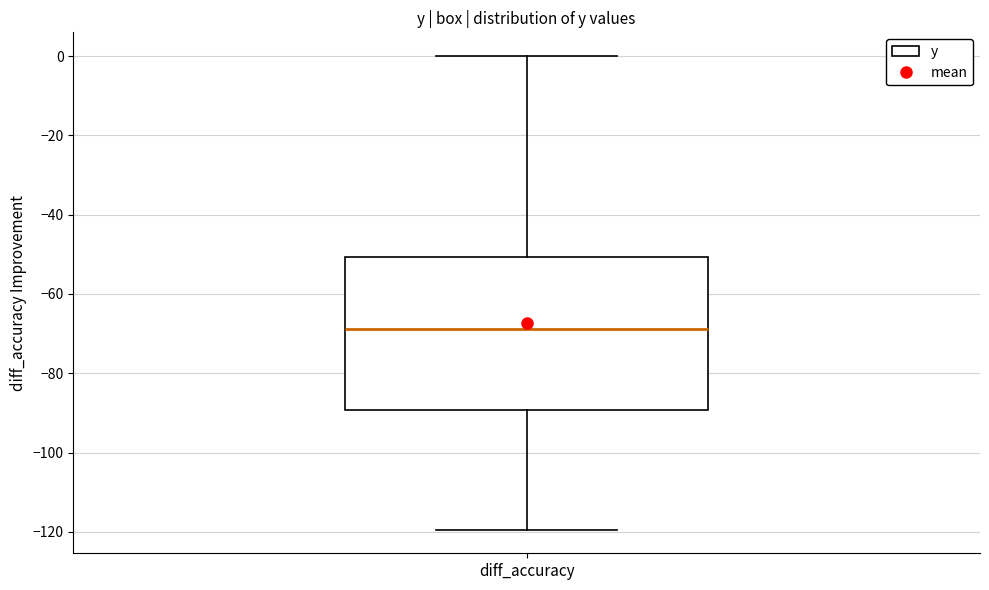

Where is the upper edge of the box for diff_accuracy on the y-axis? The values are not printed on the chart, so give them approximately, as read against the axis.

-50